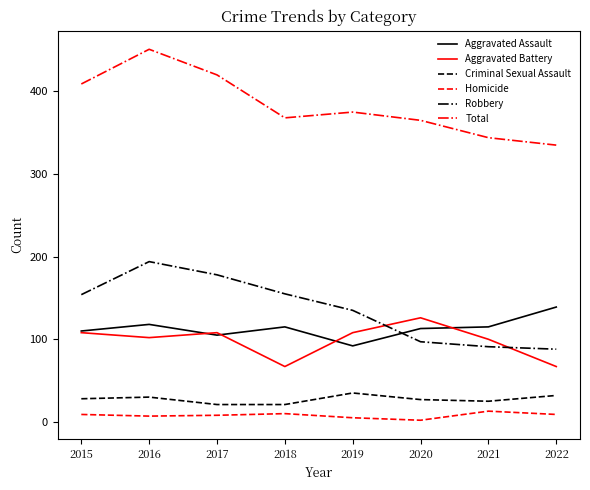

True or false: Total has a value of 120 at 2020.

False